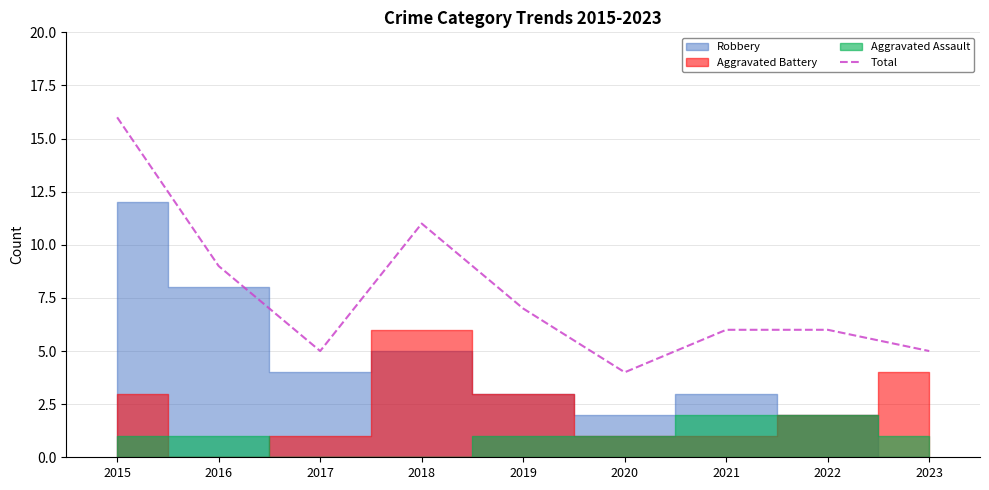

Reading left to right, what are all the values shown in this chart?

16	9	5	11	7	4	6	6	5